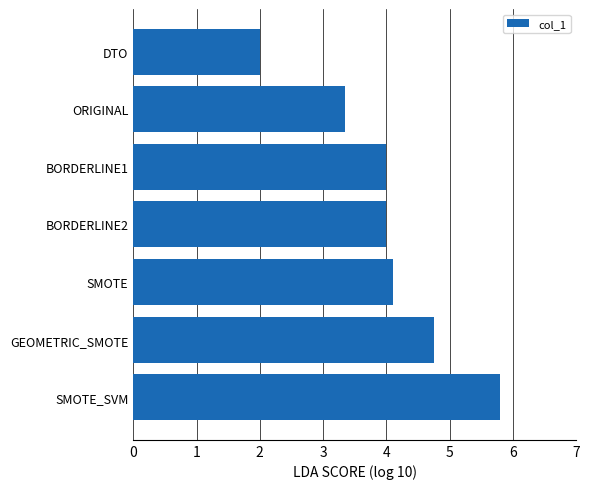

Approximately how many times larger is the value at SMOTE_SVM compared to ORIGINAL?

1.7